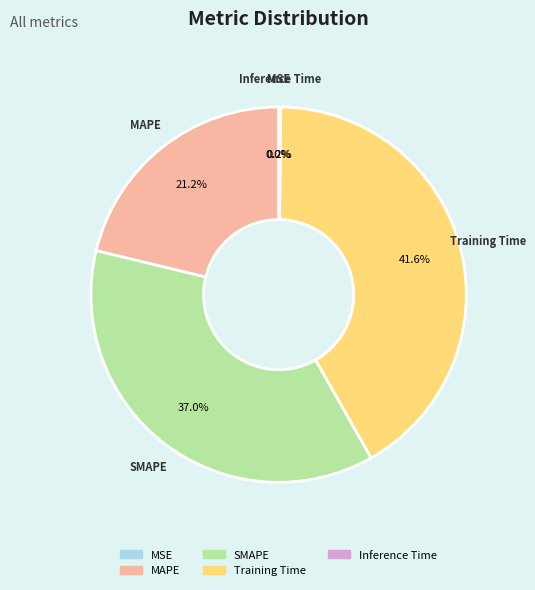

What is the largest slice in the pie chart?

Training Time